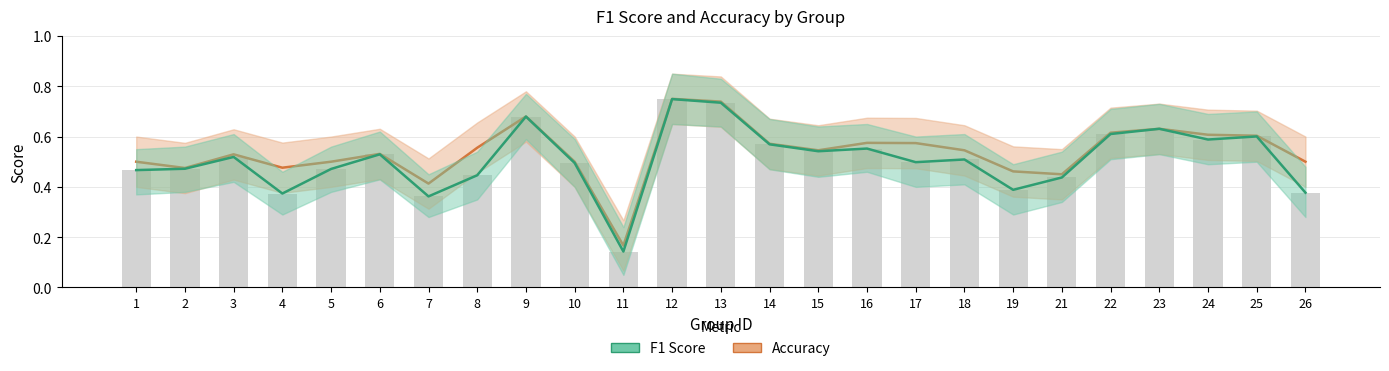

What is the value of the f1 bar at the 6th from the left?

0.5